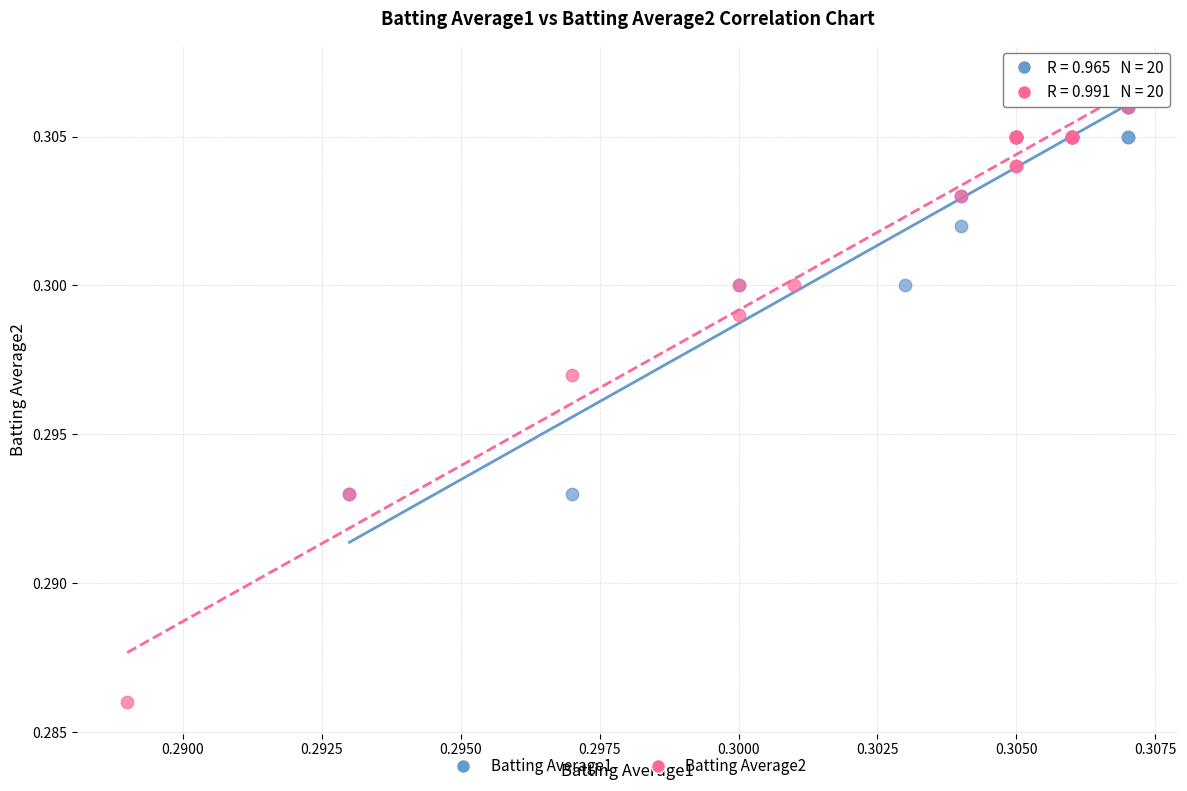

What are all the series names shown in the legend?

Batting Average1, Batting Average2